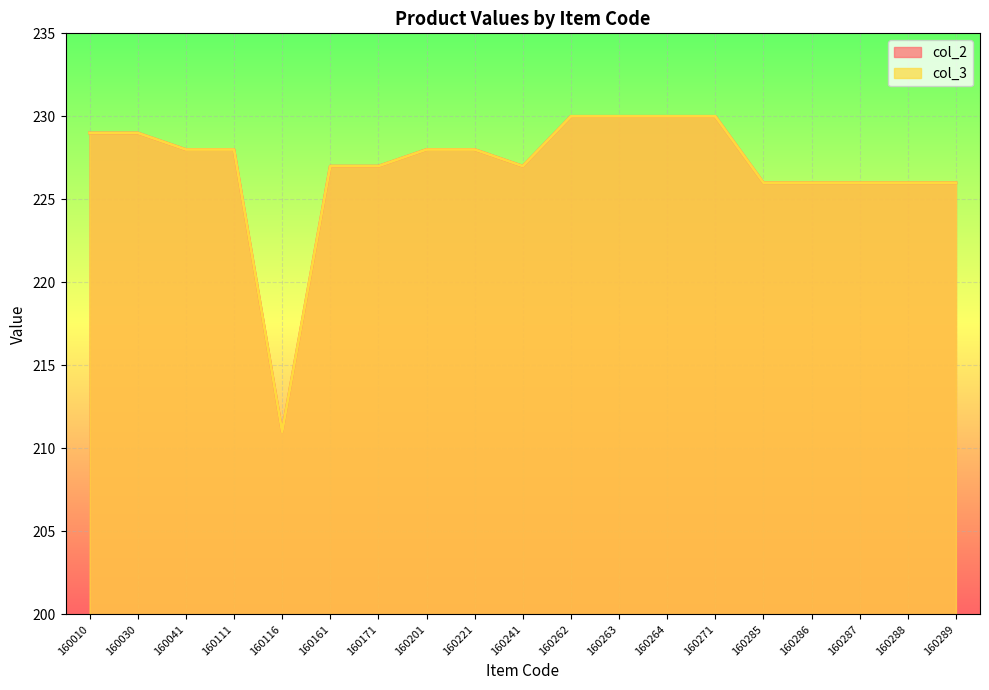

Where does the col_3 series first go above 228?

160010